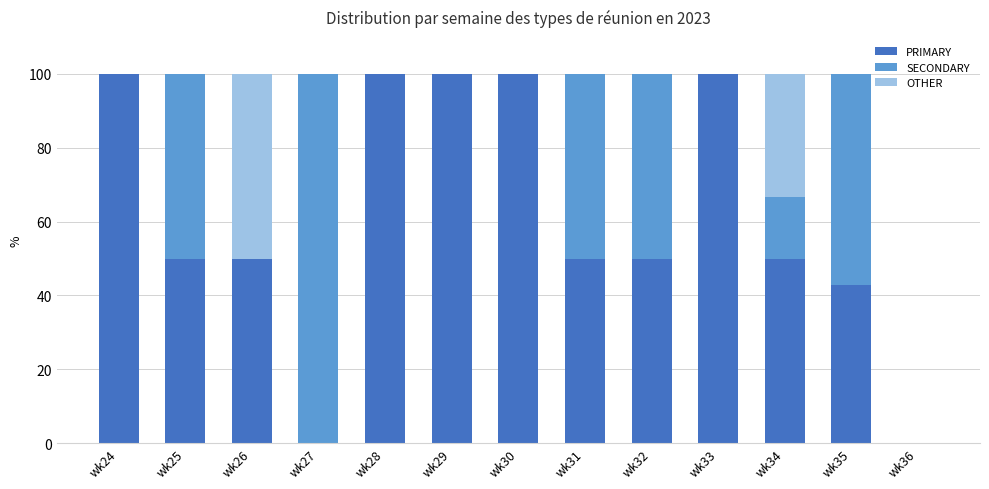

How many distinct data groups are displayed?

3